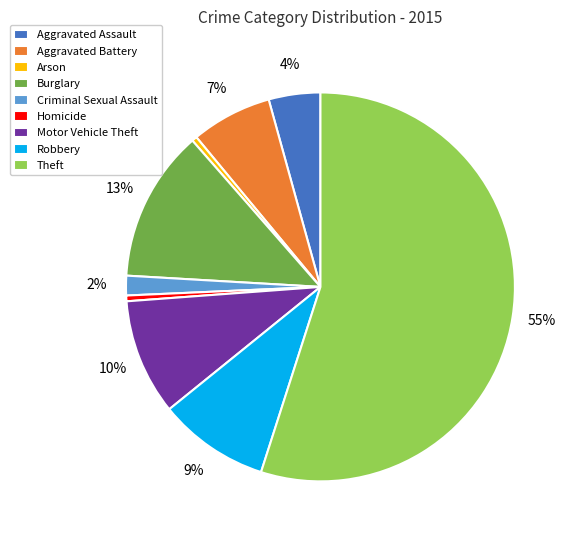

Is there a majority slice in this chart?

Yes